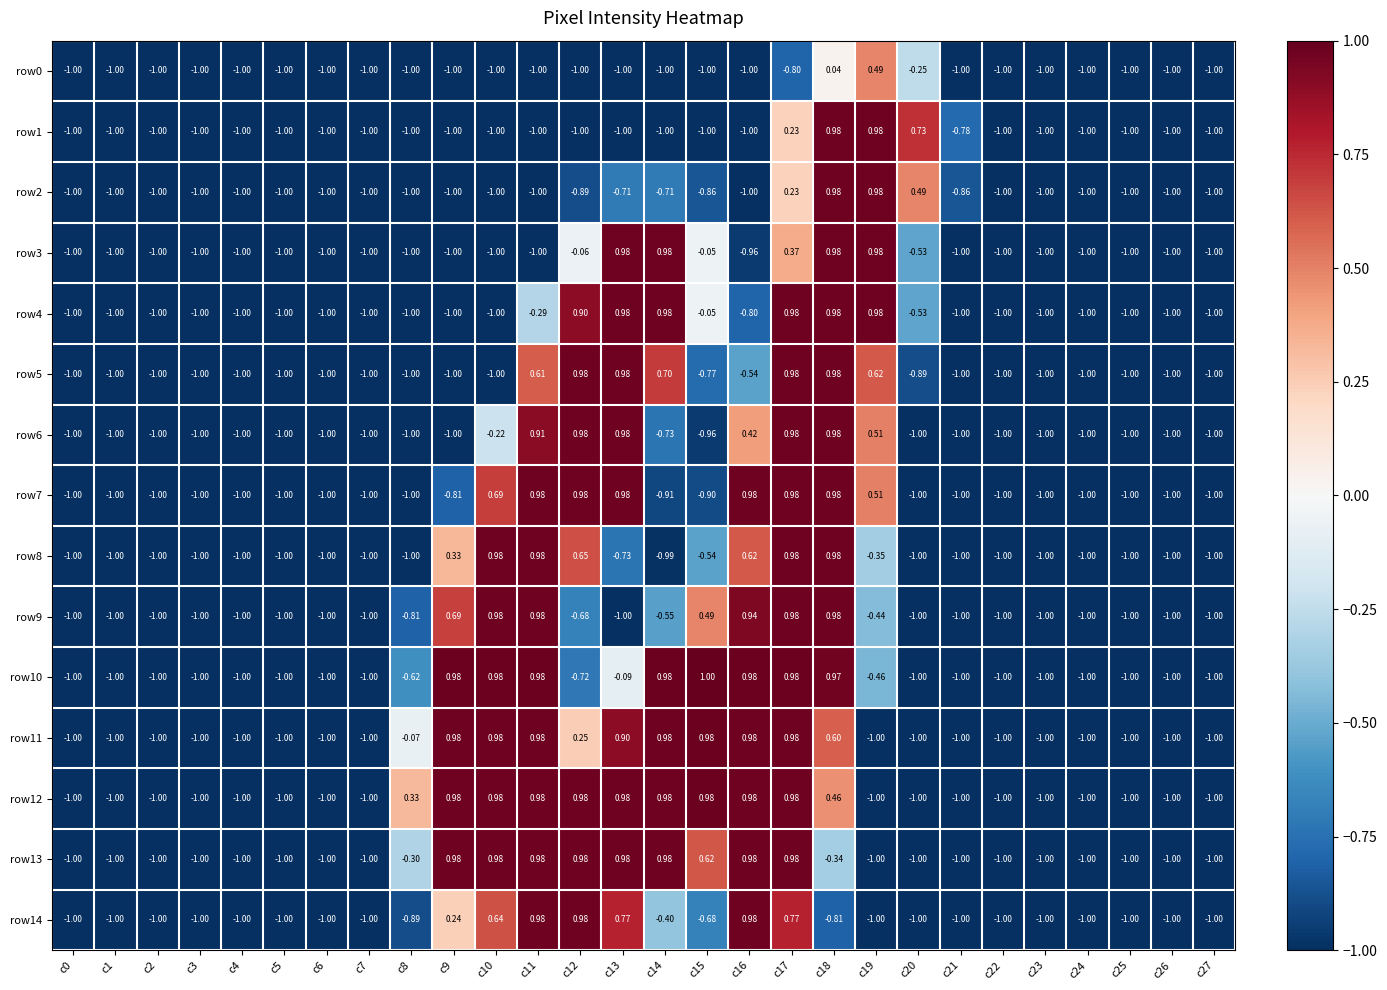

Is the value of row4 at c17 greater than the value of row6 at c27?

Yes